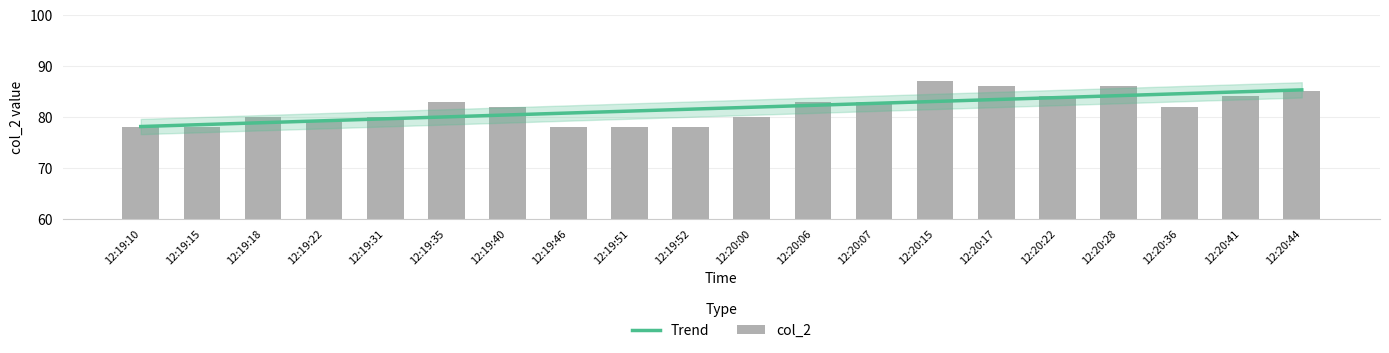

Are the bars grouped side by side (vs. stacked)?

Yes